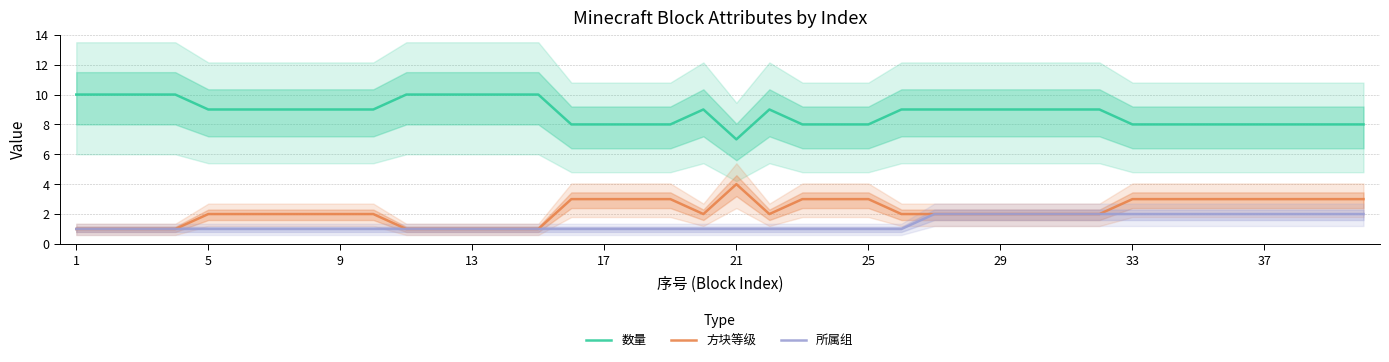

Which category has the lowest value across all series?

1